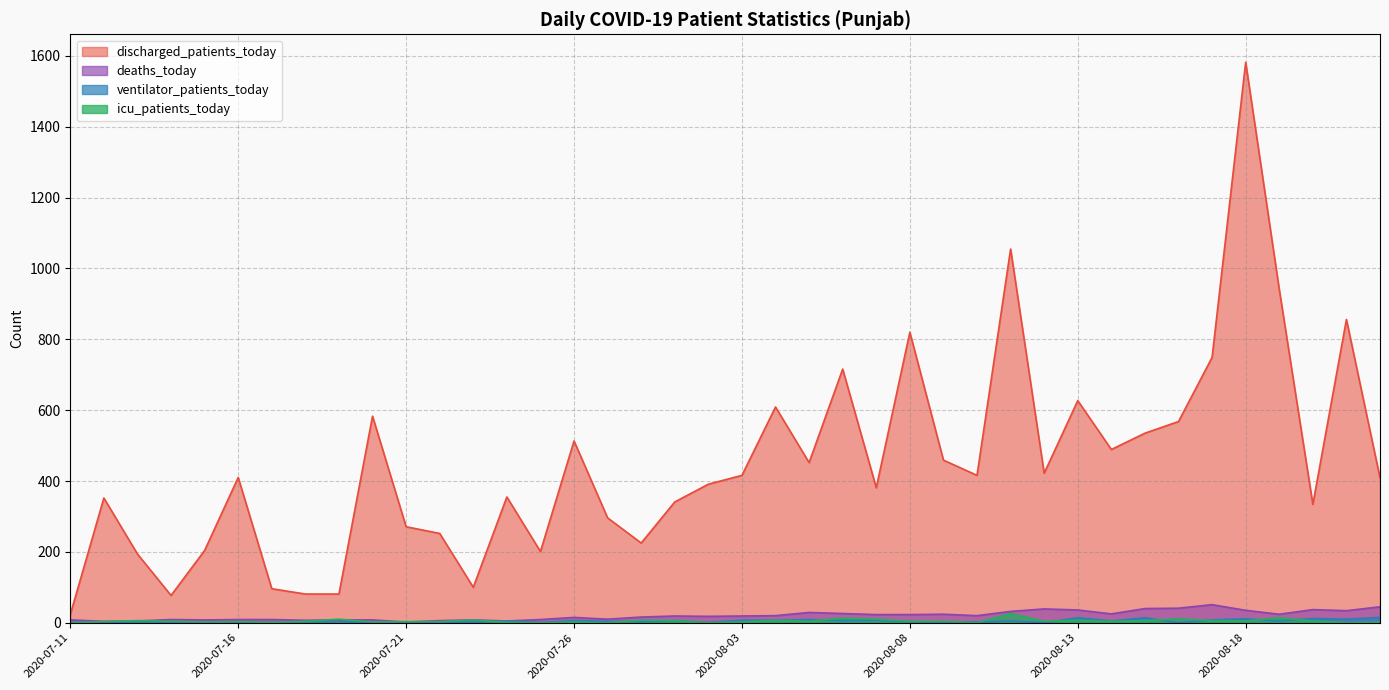

Which series has the largest total across all categories?

discharged_patients_today